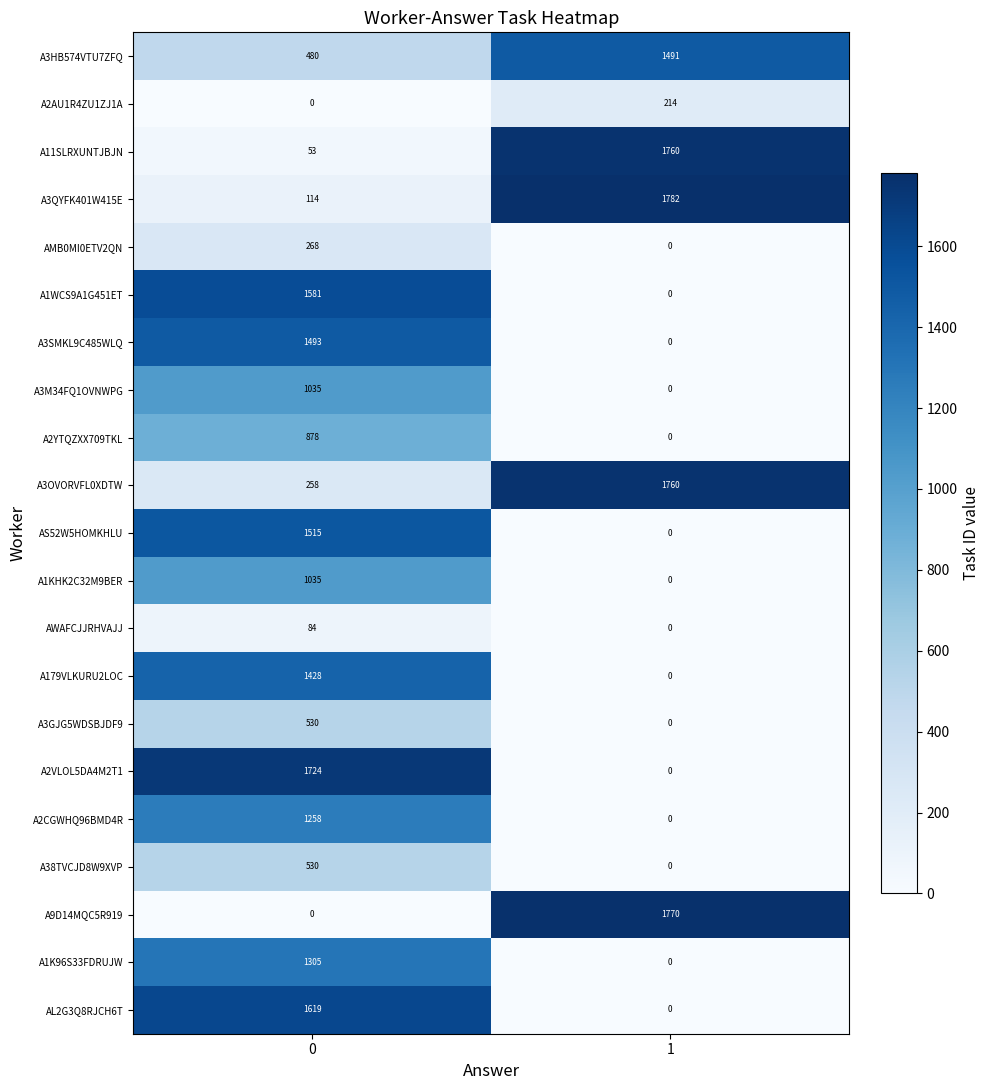

Which series changed the most between 0 and 1?

A9D14MQC5R919